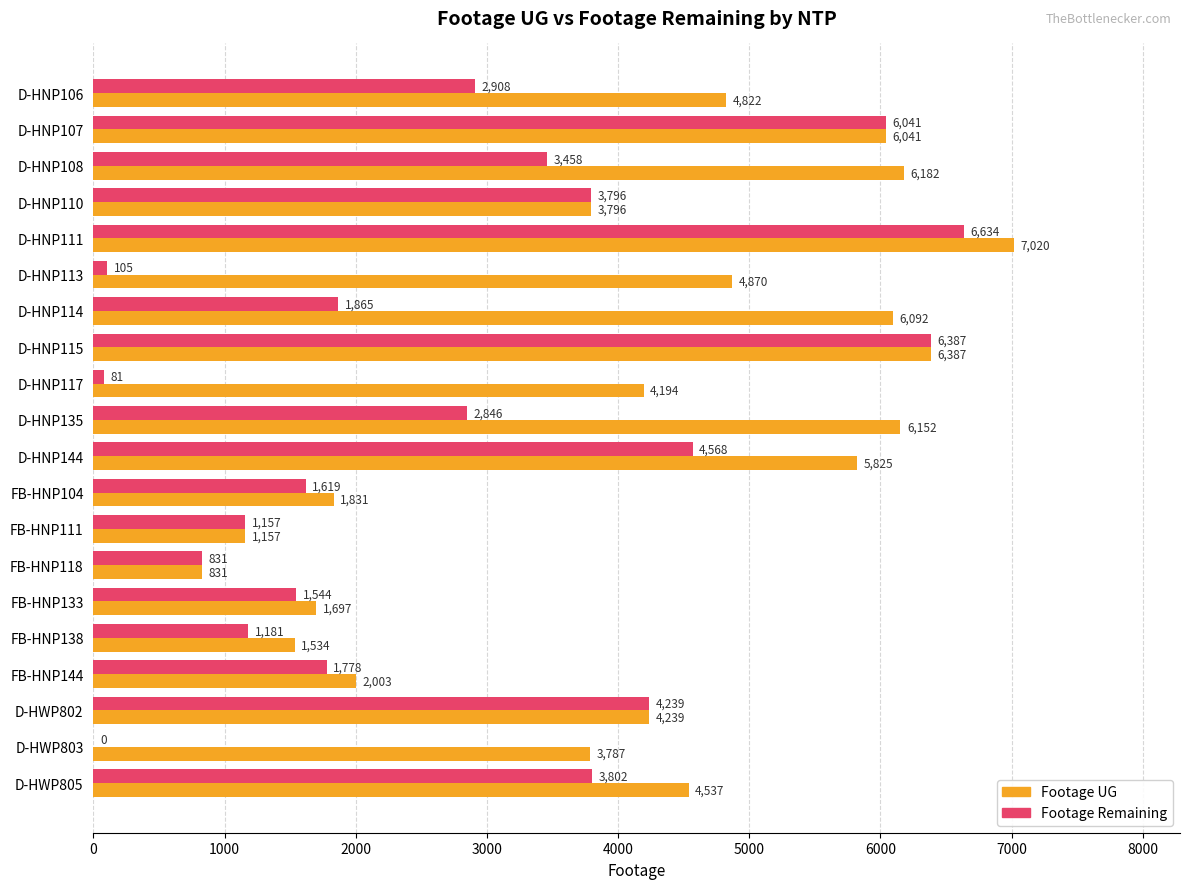

At which category is the sum across all series the highest?

D-HNP111